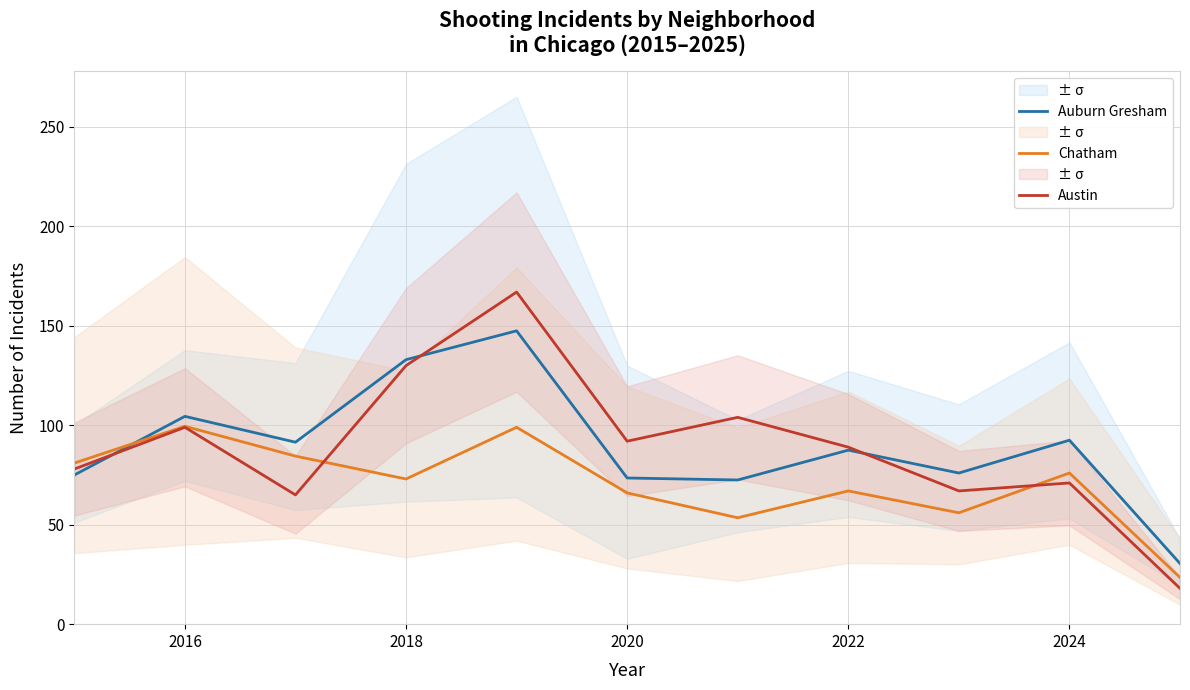

True or false: Auburn Gresham has a value of 22.5 at 2022.

False